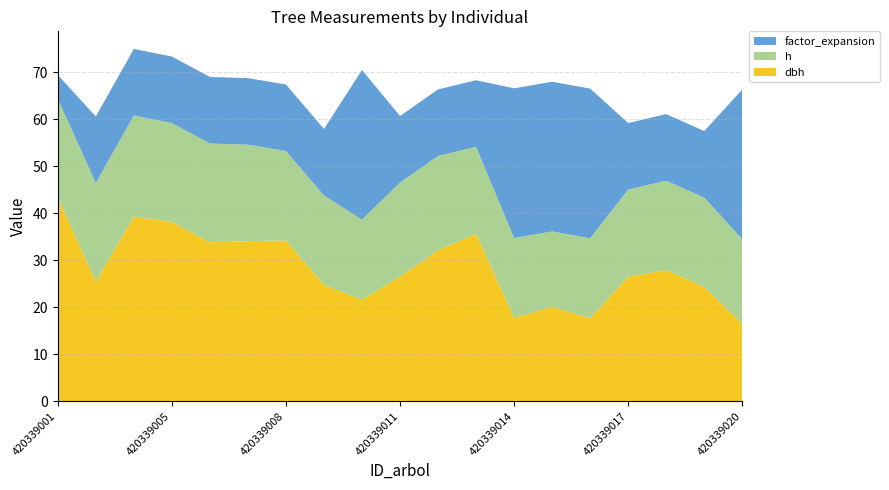

Reading right to left, list all the values displayed in this chart.

dbh: 420339020=16.4	420339019=24.3	420339018=27.9	420339017=26.5	420339016=17.6	420339015=20.1	420339014=17.7	420339013=35.6	420339012=32.1	420339011=26.5	420339010=21.6	420339009=24.8	420339008=34.2	420339007=34.0	420339006=33.8	420339005=38.1	420339004=39.2	420339002=25.4	420339001=43.3
h: 420339020=18.0	420339019=19.0	420339018=19.0	420339017=18.5	420339016=17.0	420339015=16.0	420339014=17.0	420339013=18.5	420339012=20.0	420339011=20.0	420339010=17.0	420339009=19.0	420339008=19.0	420339007=20.5	420339006=21.0	420339005=21.0	420339004=21.5	420339002=21.0	420339001=21.0
factor_expansion: 420339020=31.8	420339019=14.2	420339018=14.2	420339017=14.2	420339016=31.8	420339015=31.8	420339014=31.8	420339013=14.2	420339012=14.2	420339011=14.2	420339010=31.8	420339009=14.2	420339008=14.2	420339007=14.2	420339006=14.2	420339005=14.2	420339004=14.2	420339002=14.2	420339001=5.1